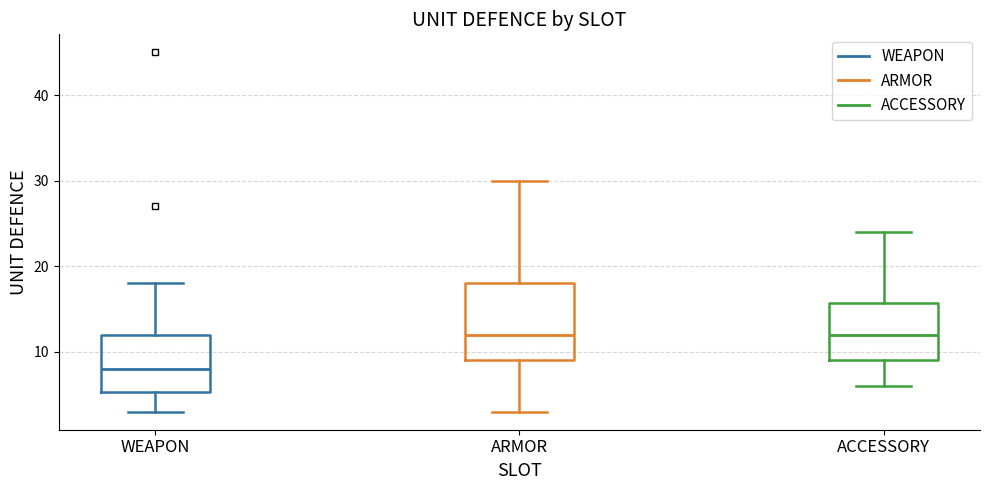

Where does the median line of the box for ACCESSORY sit on the y-axis? The values are not printed on the chart, so give them approximately, as read against the axis.

12